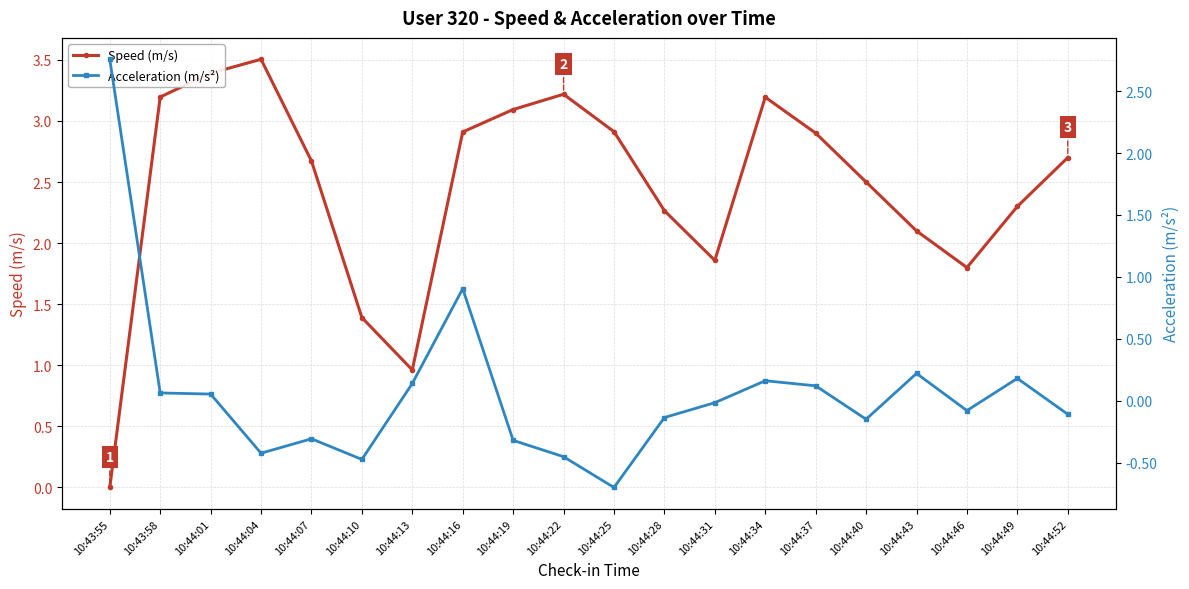

How many lines are shown in the chart?

2